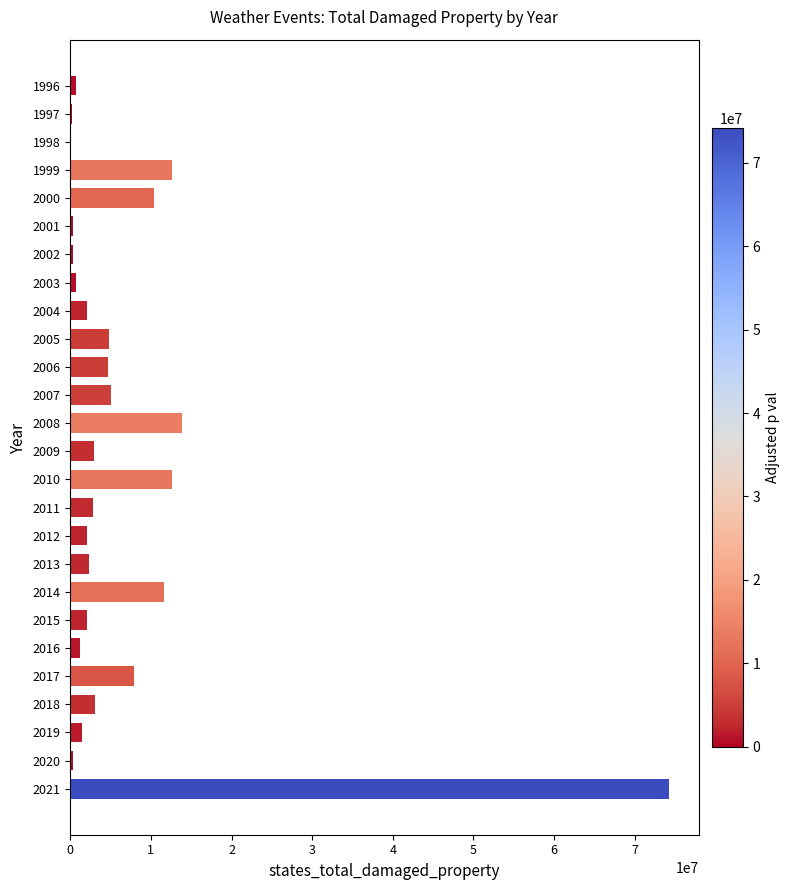

What is the change in value from 1999 to 2000?

-2255000